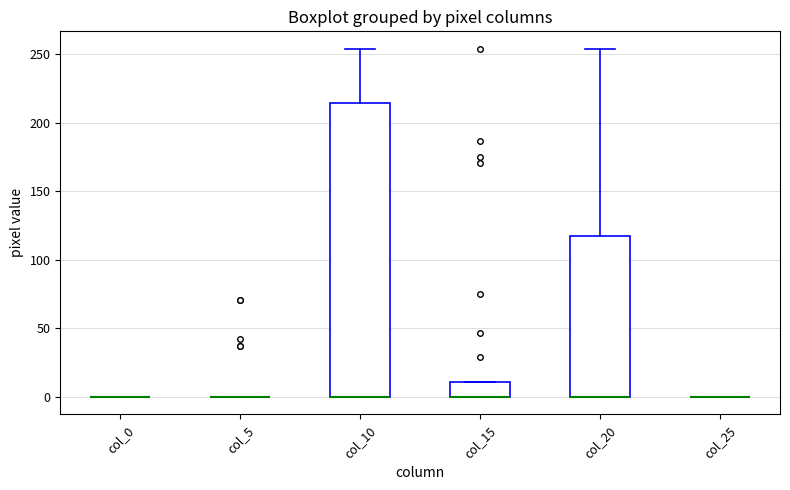

Reading left to right, read every box against the y-axis: the position of its median line, the range the box covers, and the ends of its whiskers. The values are not printed on the chart, so give them approximately, as read against the axis.

col_0: box collapsed to a line at 0, whiskers 0 to 0
col_5: box collapsed to a line at 0, whiskers 0 to 0
col_10: median 0 (drawn on the box's lower edge), box 0 to 215, whiskers 0 to 255
col_15: median 0 (drawn on the box's lower edge), box 0 to 10, whiskers 0 to 10
col_20: median 0 (drawn on the box's lower edge), box 0 to 115, whiskers 0 to 255
col_25: box collapsed to a line at 0, whiskers 0 to 0